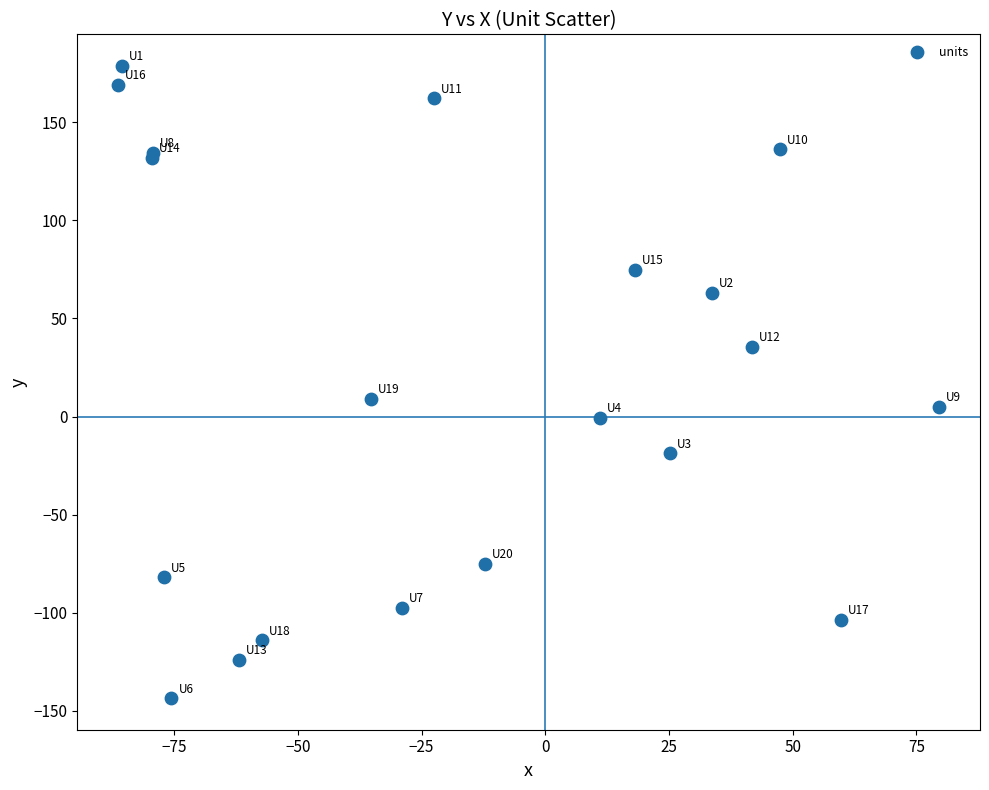

What Y value in the scatter plot is closest to 17?

8.9